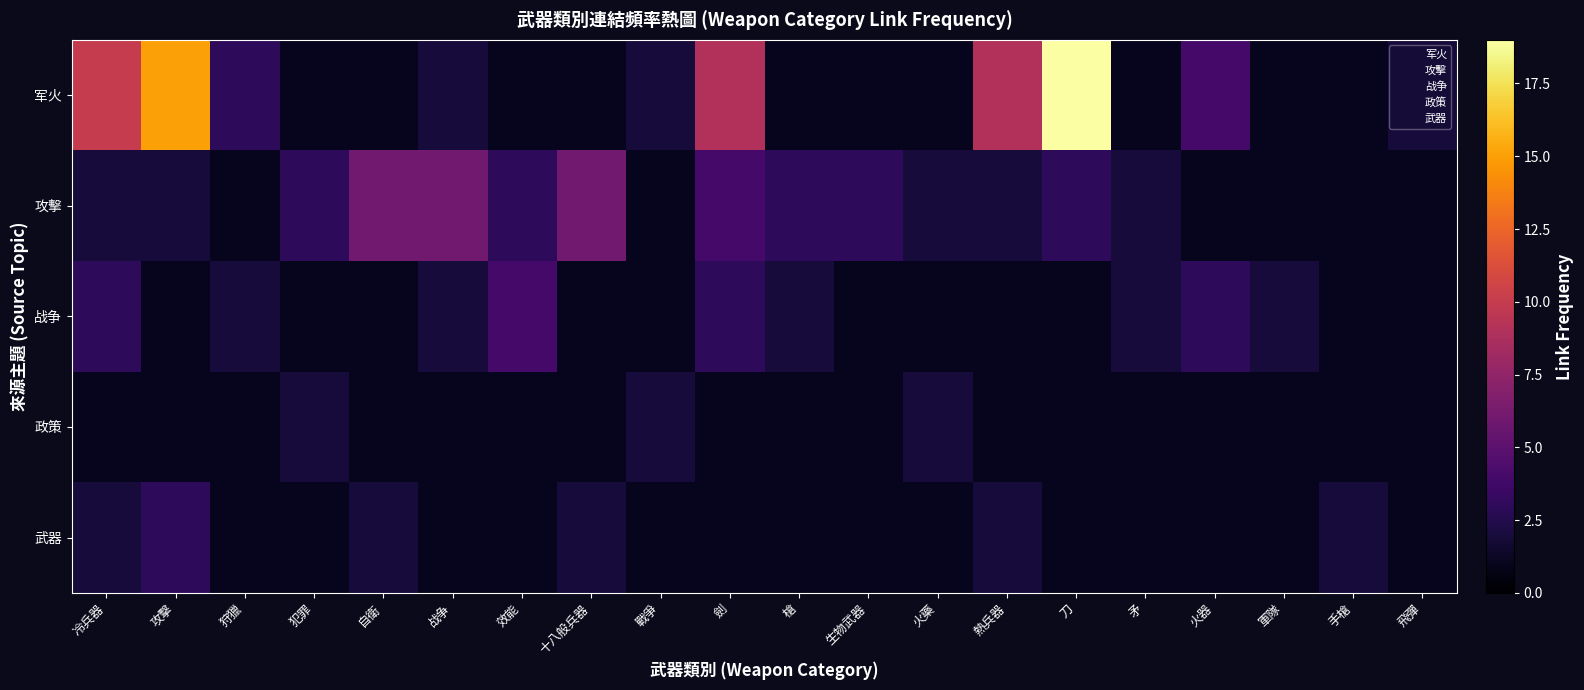

Which series has the largest range (max minus min)?

军火